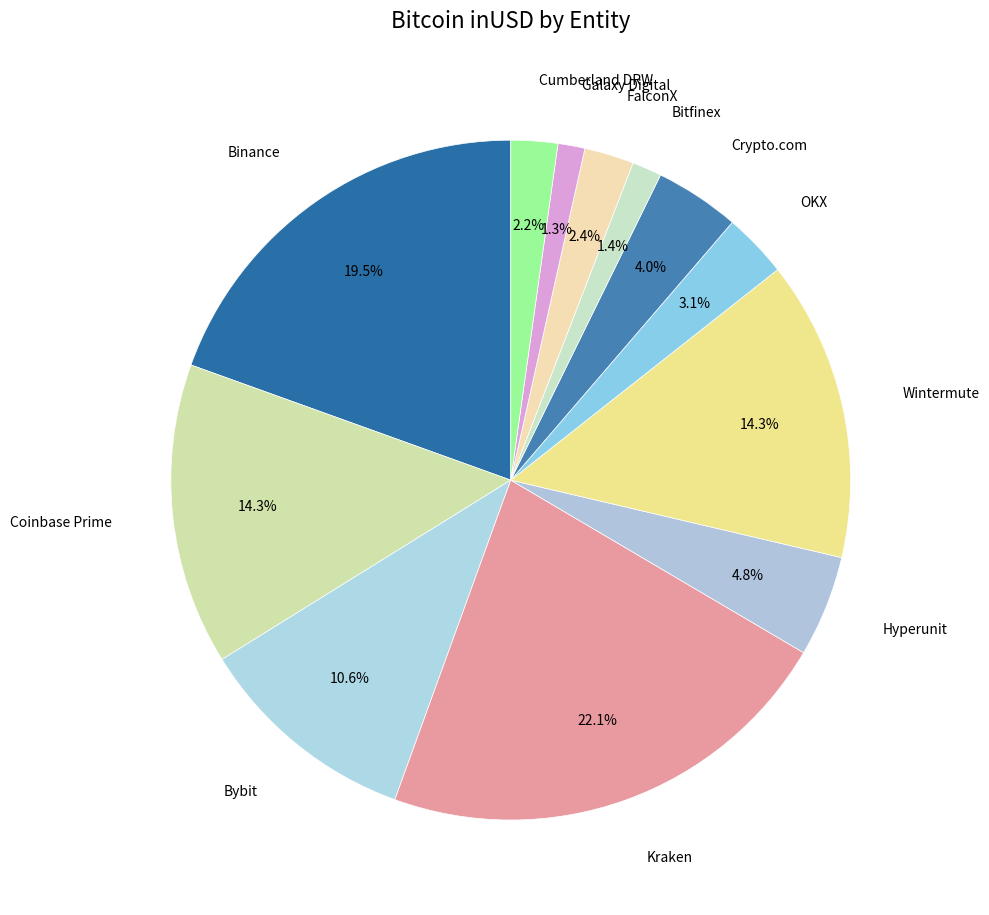

How many segments does this pie chart have?

12